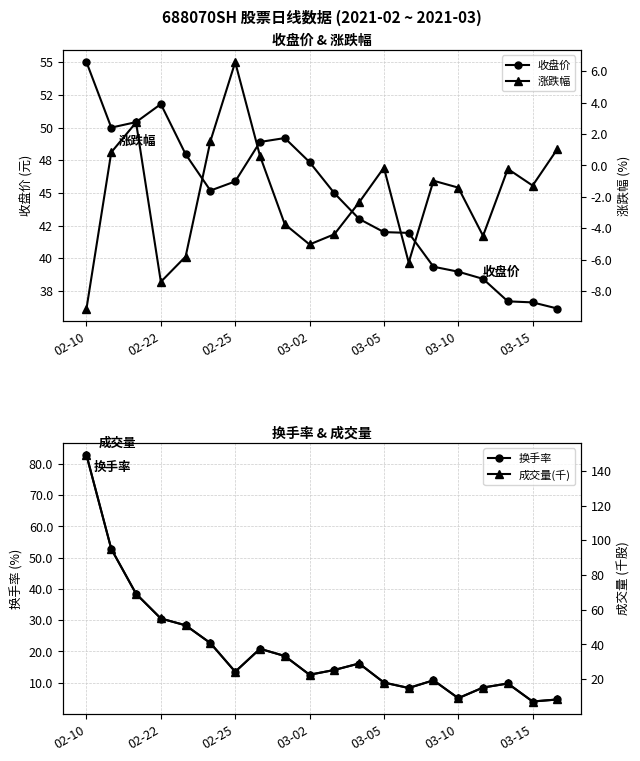

Does the chart display data point markers on the line(s)?

Yes